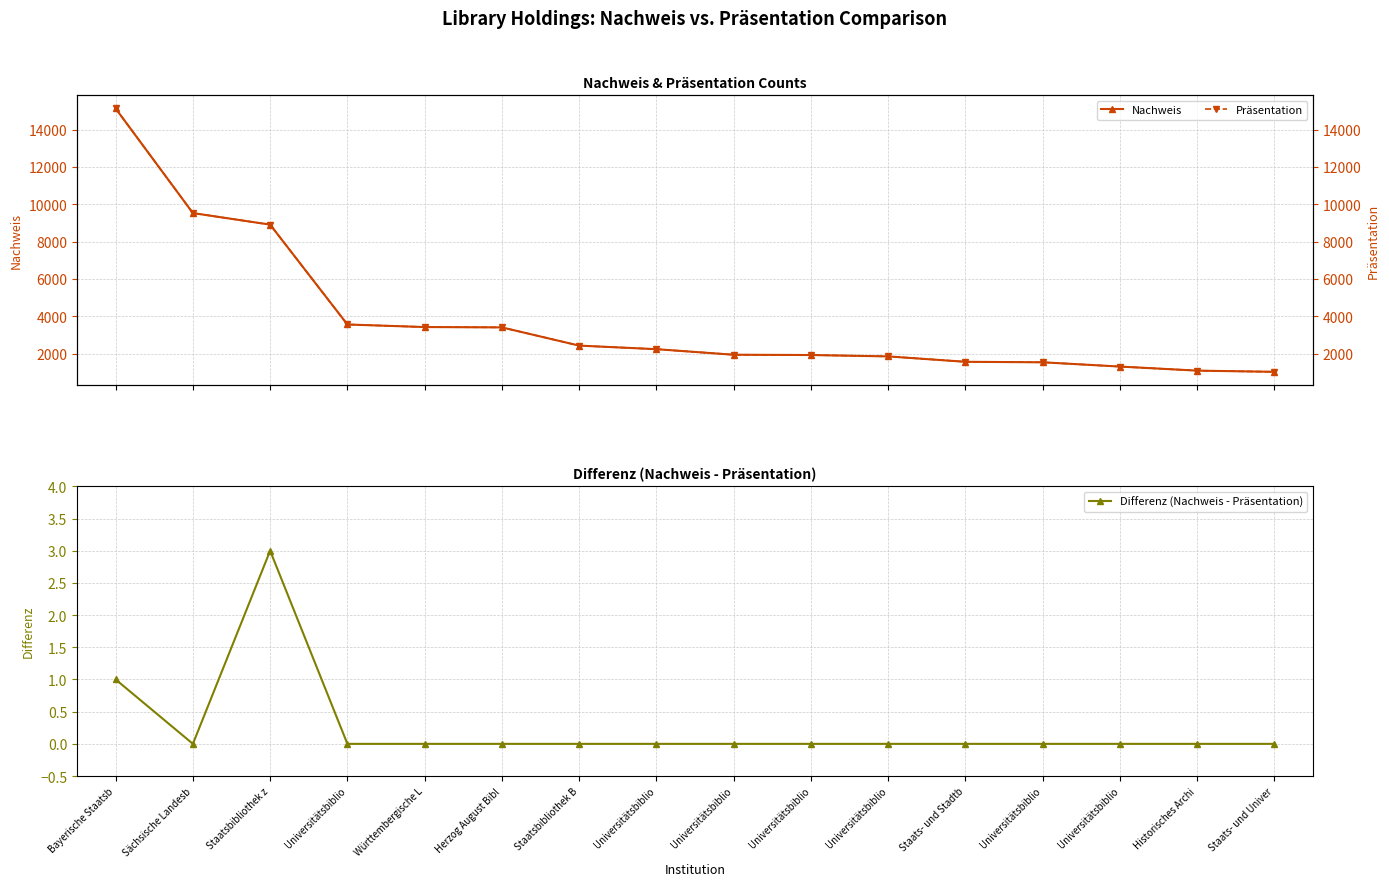

Is it true that Präsentation equals 316 at Historisches Archi?

False